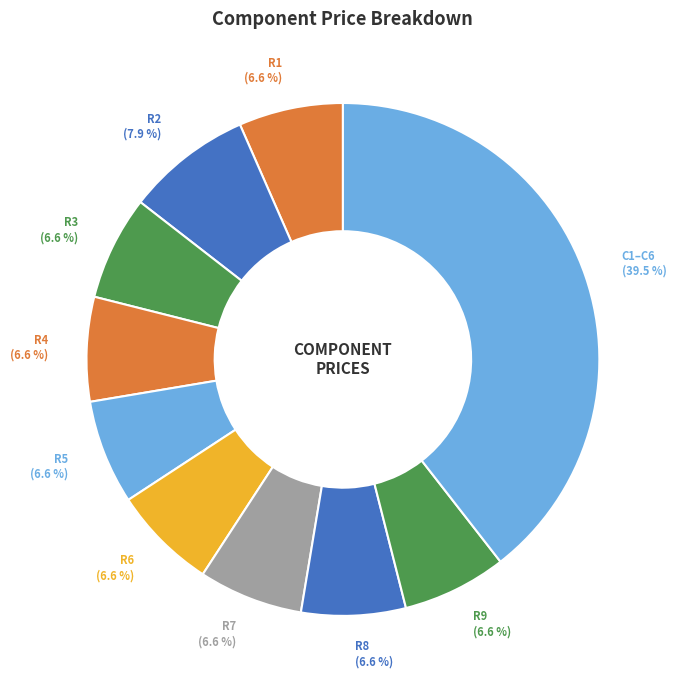

How many slices are in this pie chart?

10